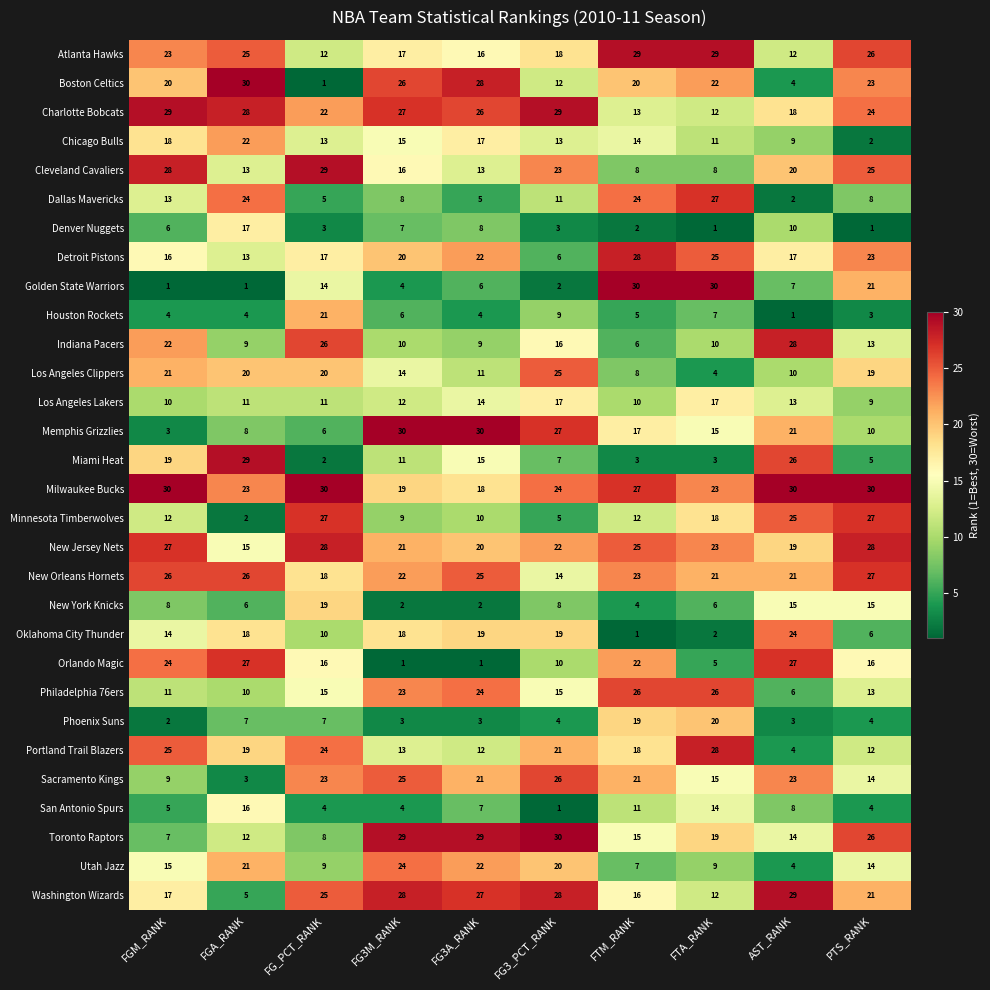

What is the approximate value of Dallas Mavericks at FG3_PCT_RANK, to the nearest 5?

10